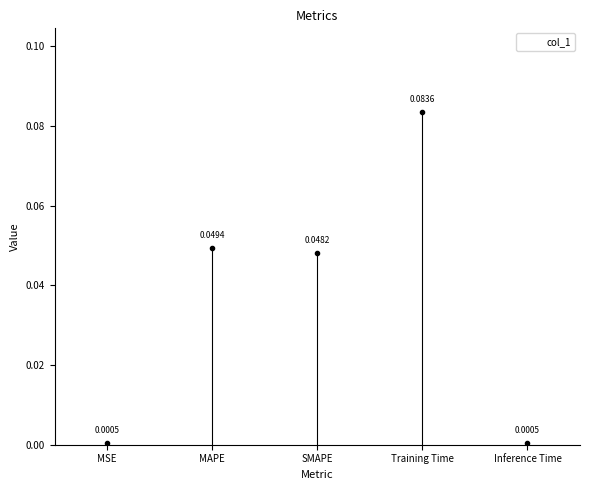

What is the greatest value displayed?

0.1